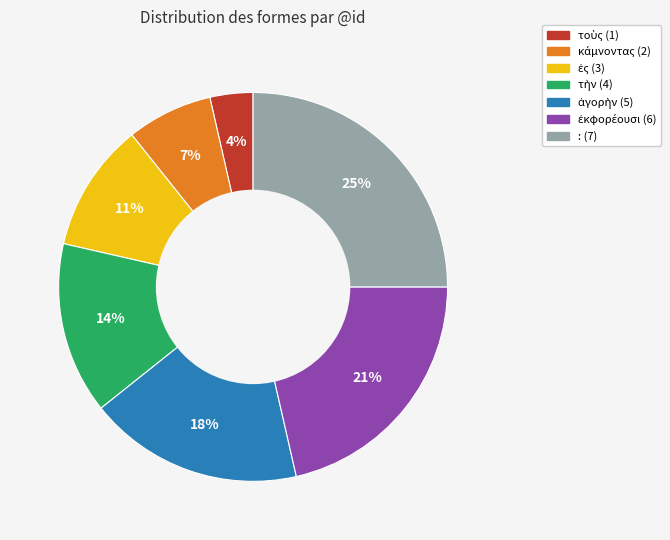

To the nearest percent, what is the average slice percentage?

14%